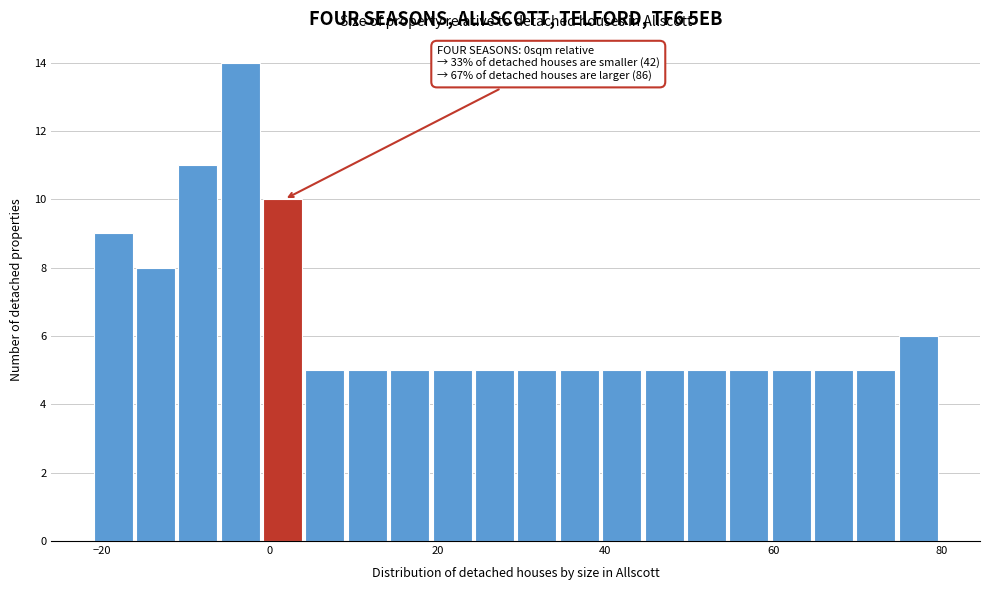

Read against the x-axis, roughly where is the centre of the tallest bar?

-4